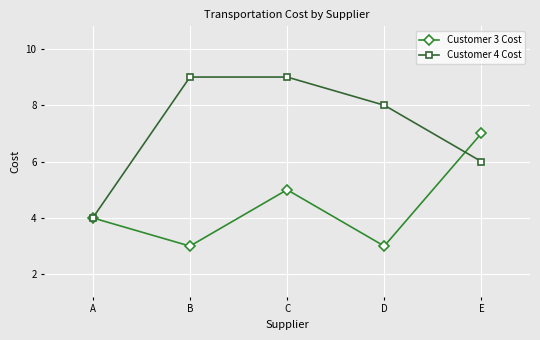

The Customer 4 Cost series shows 9 at C. True or false?

True